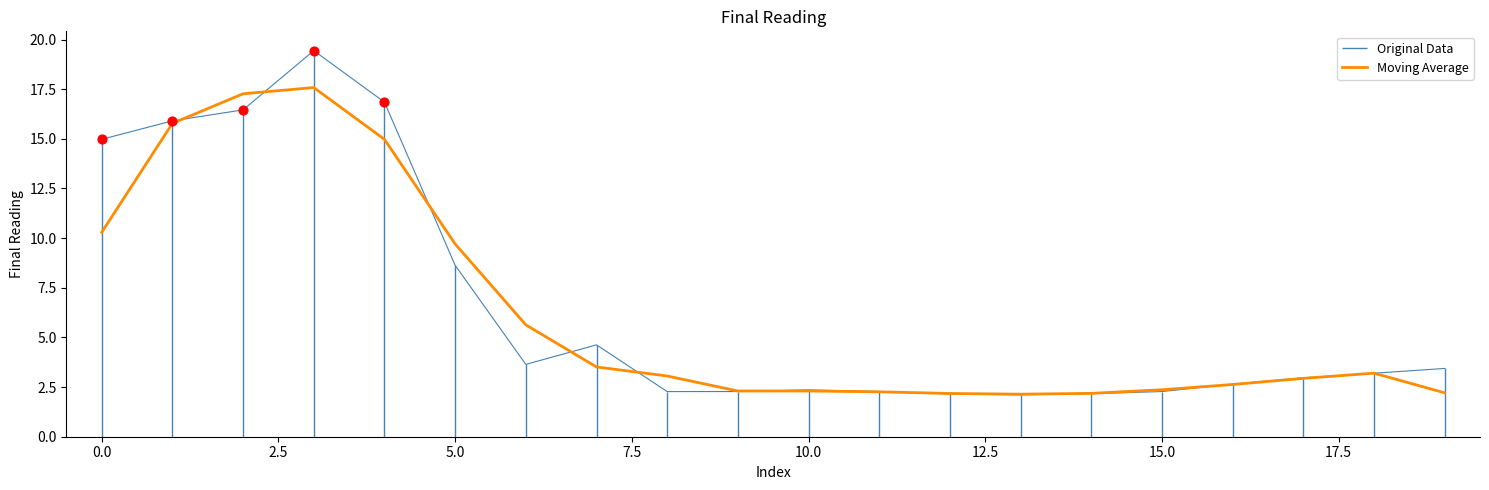

What is the highest value of the Moving Average series?

17.6